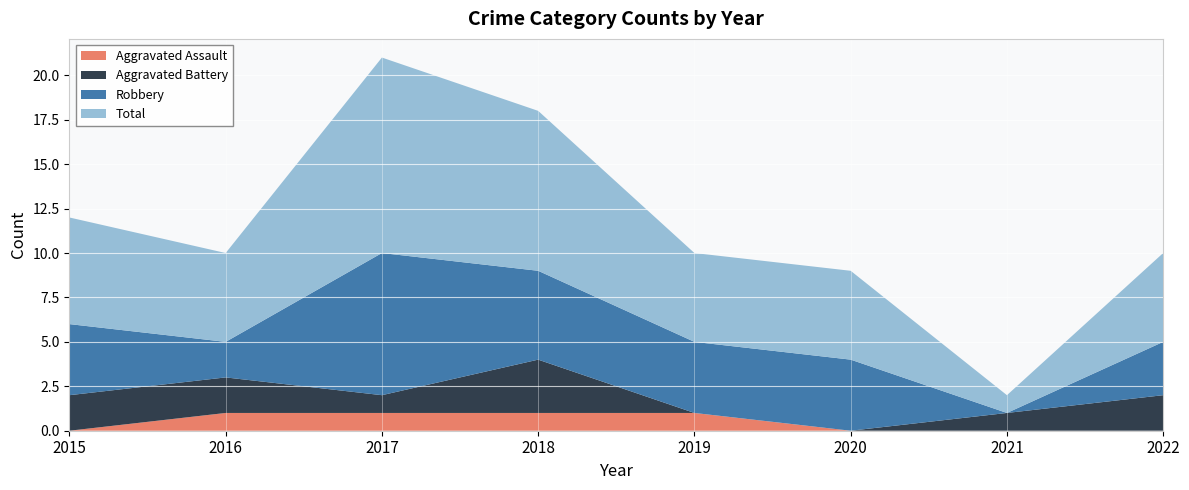

Reading left to right, list all the values displayed in this chart.

Aggravated Assault: 2015=0	2016=1	2017=1	2018=1	2019=1	2020=0	2021=0	2022=0
Aggravated Battery: 2015=2	2016=2	2017=1	2018=3	2019=0	2020=0	2021=1	2022=2
Robbery: 2015=4	2016=2	2017=8	2018=5	2019=4	2020=4	2021=0	2022=3
Total: 2015=6	2016=5	2017=11	2018=9	2019=5	2020=5	2021=1	2022=5